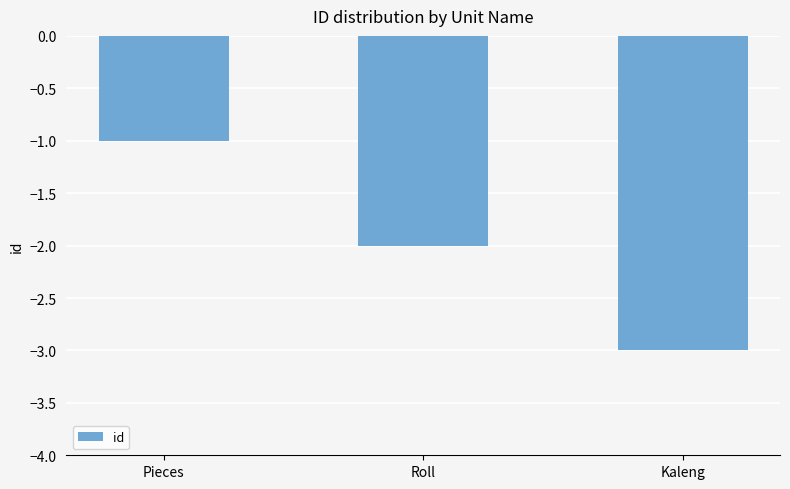

At which label is the value closest to -2?

Roll